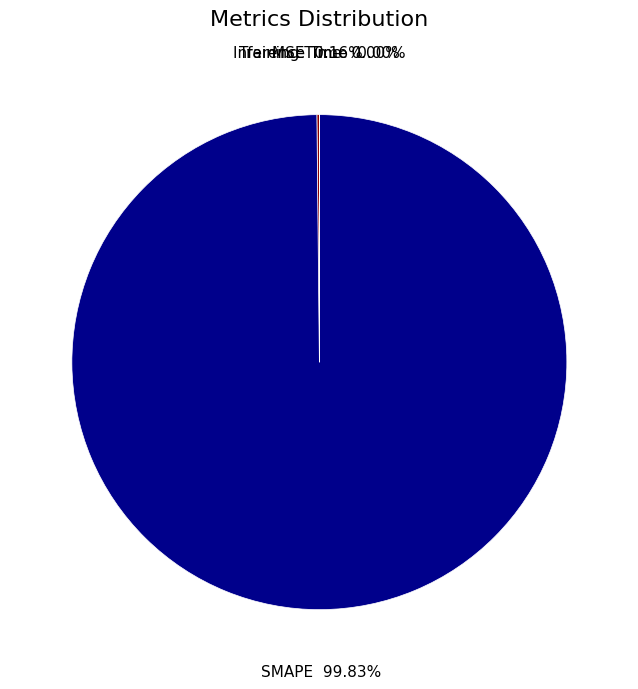

What is the smallest slice in the pie chart?

Inference Time